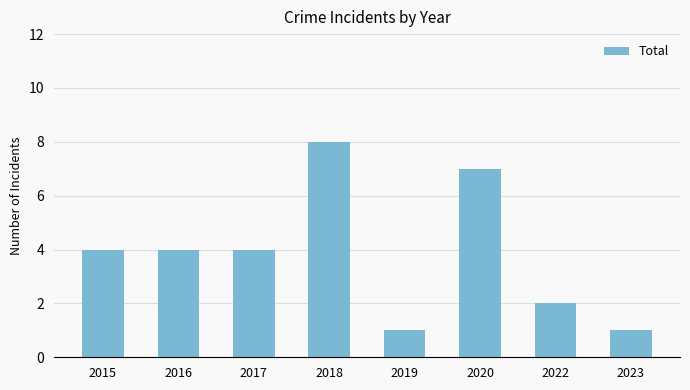

Reading left to right, extract all data points from this chart.

4	4	4	8	1	7	2	1